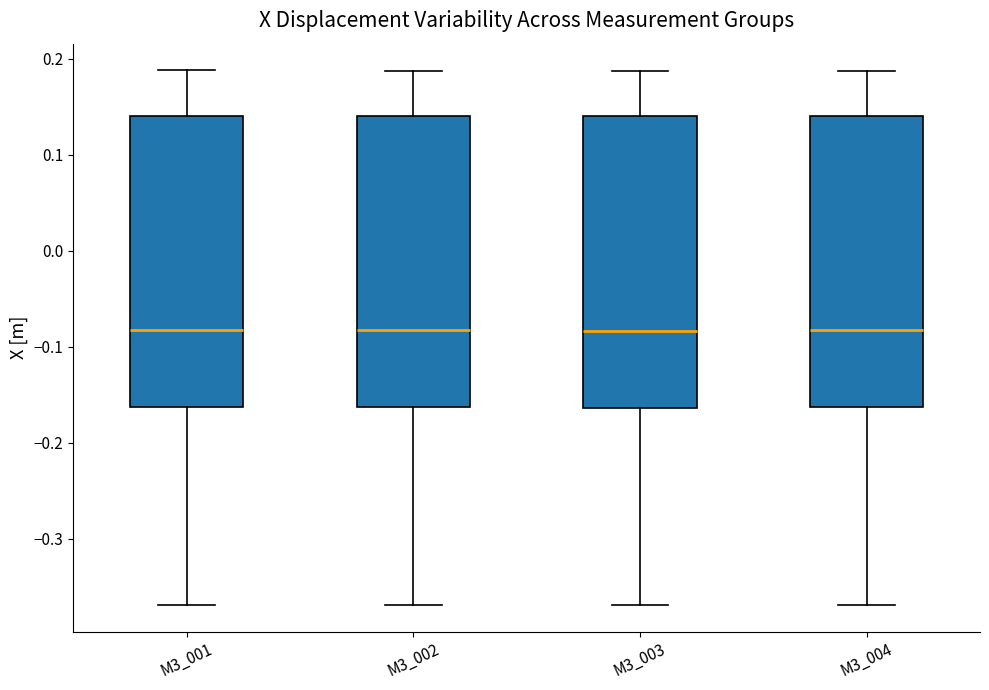

Reading left to right, transcribe this box plot: for each box, give where its median line is, the range the box spans, and where its two whiskers end, as read against the y-axis. The values are not printed on the chart, so give them approximately, as read against the axis.

M3_001: median -0.08, box -0.16 to 0.14, whiskers -0.37 to 0.19
M3_002: median -0.08, box -0.16 to 0.14, whiskers -0.37 to 0.19
M3_003: median -0.08, box -0.16 to 0.14, whiskers -0.37 to 0.19
M3_004: median -0.08, box -0.16 to 0.14, whiskers -0.37 to 0.19